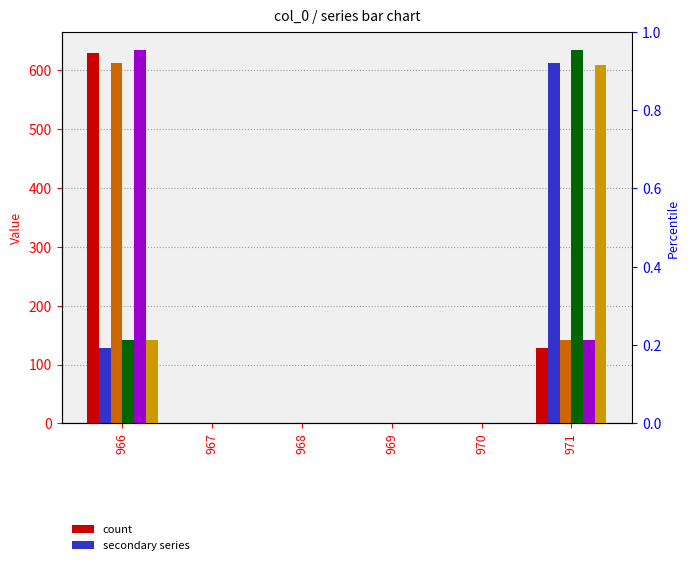

What is the average value of the col_11 series?

125.6